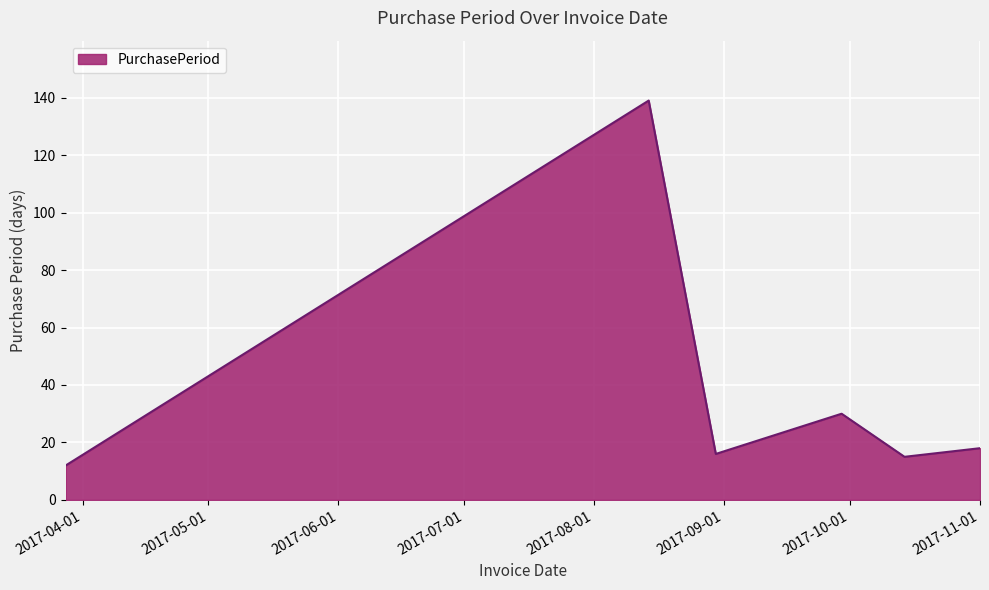

True or false: there are more than 2 points higher than both neighbors.

False